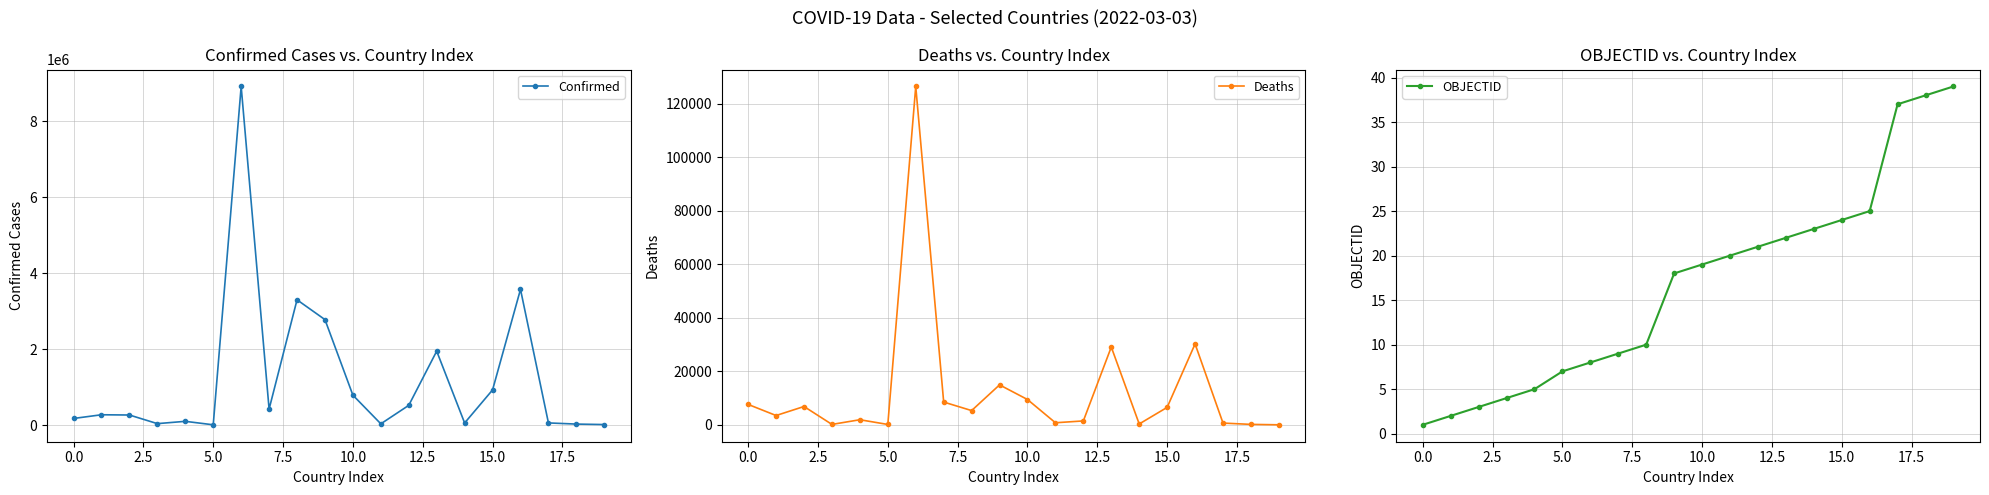

What are all the series names shown in the legend?

Confirmed, Deaths, OBJECTID